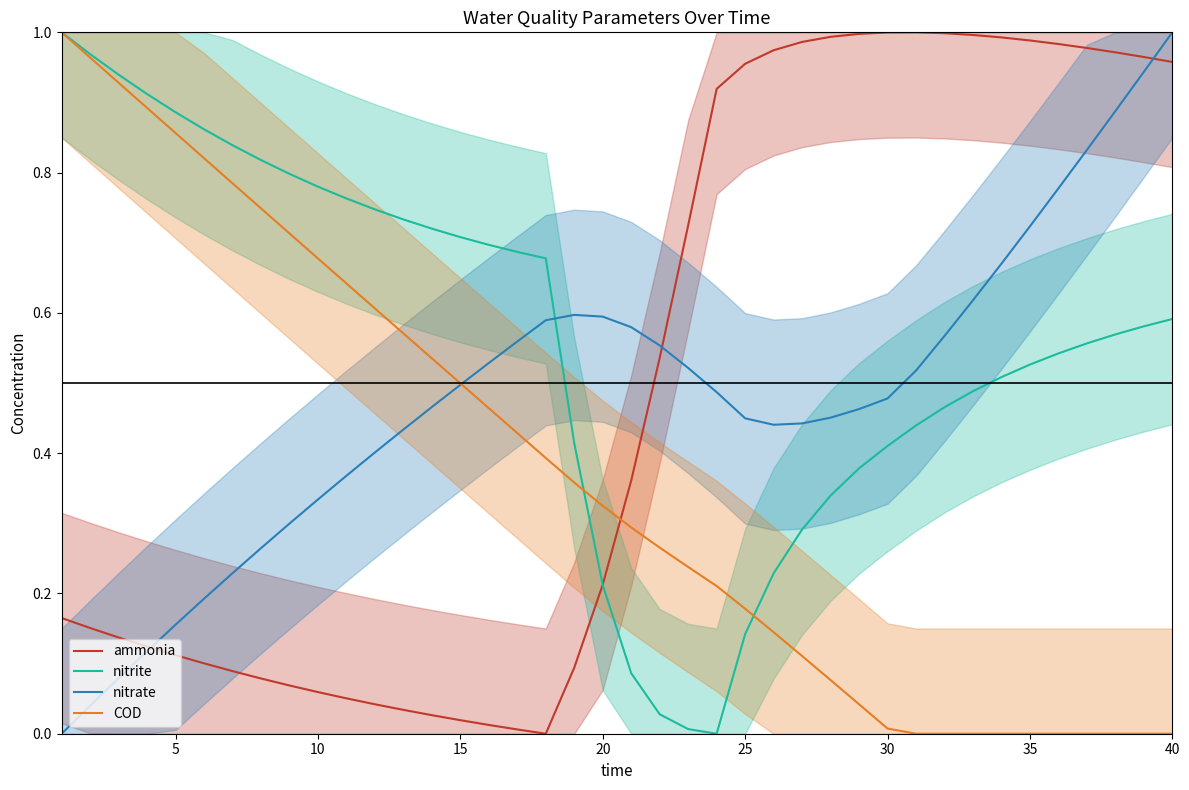

Is it true that nitrite equals 0.6 at 40?

True